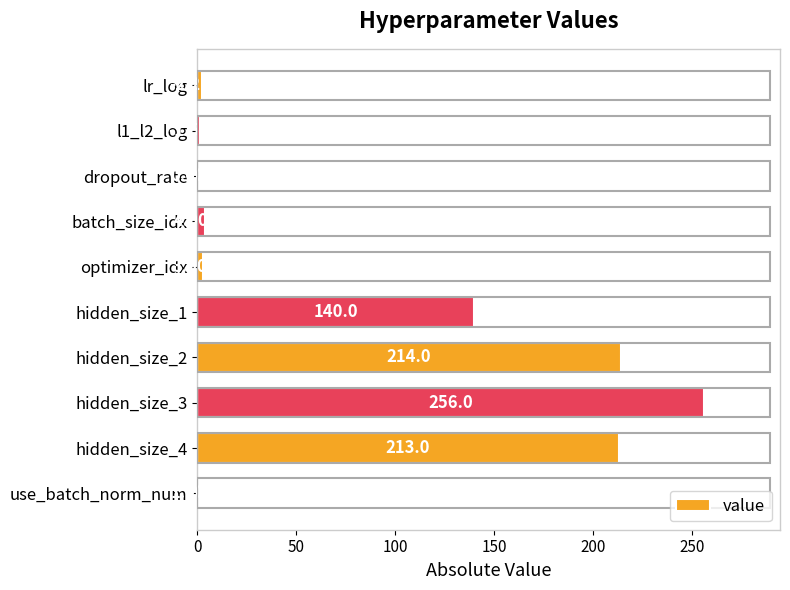

What is the sum of the values at hidden_size_1 and hidden_size_4?

353.0